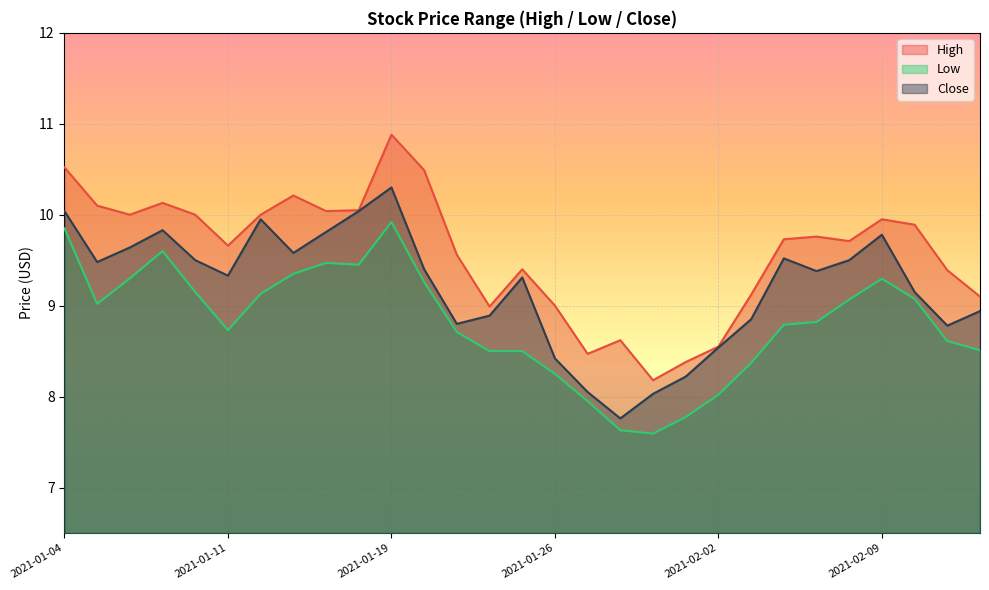

True or false: Close and Low cross at least once.

False